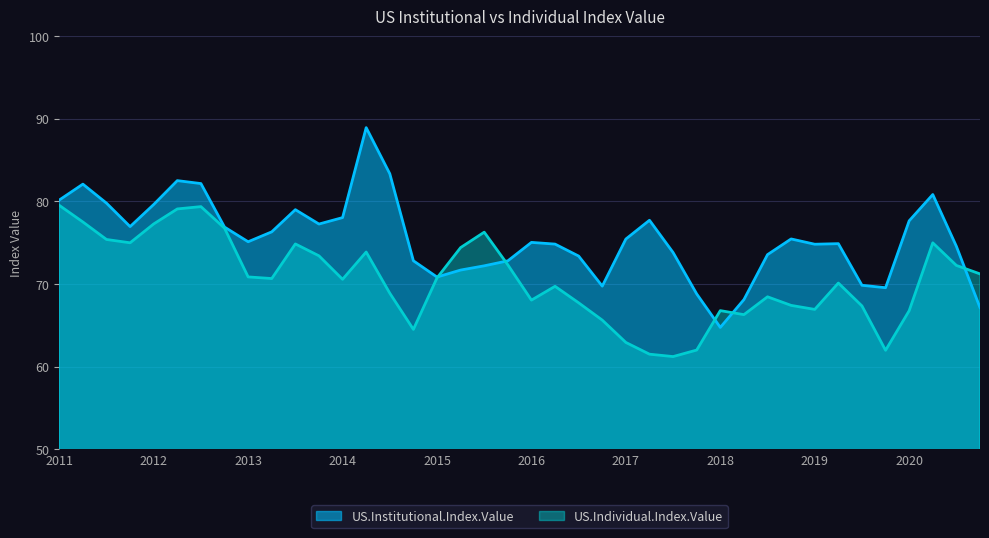

List the series in order of their peak value, highest first.

US.Institutional.Index.Value, US.Individual.Index.Value